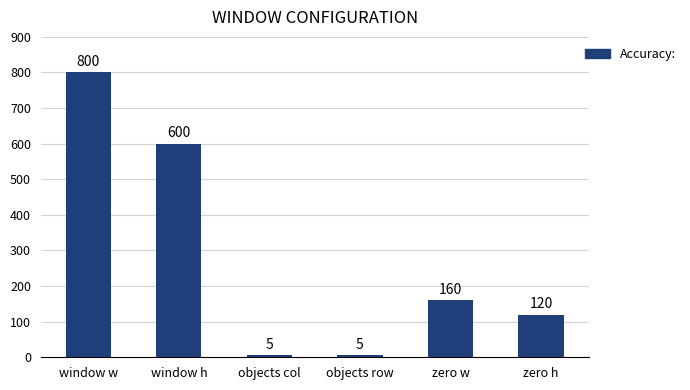

Which label corresponds to the largest value in the chart?

window w